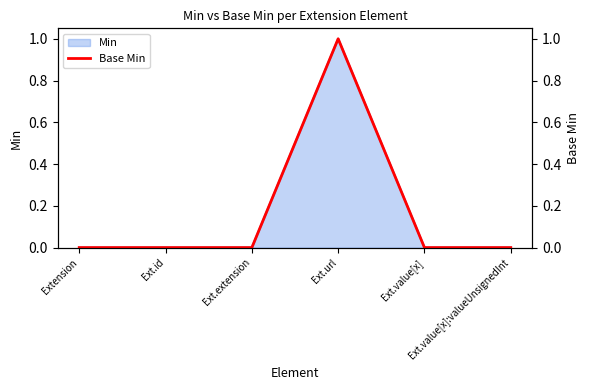

Is it true that the value at Ext.id is -1?

False